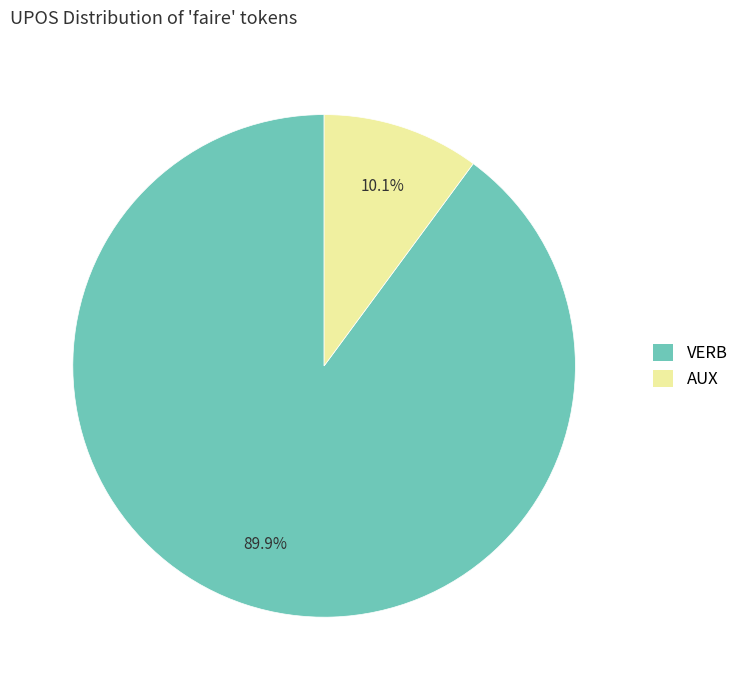

How much of the chart is everything except VERB?

10.1%